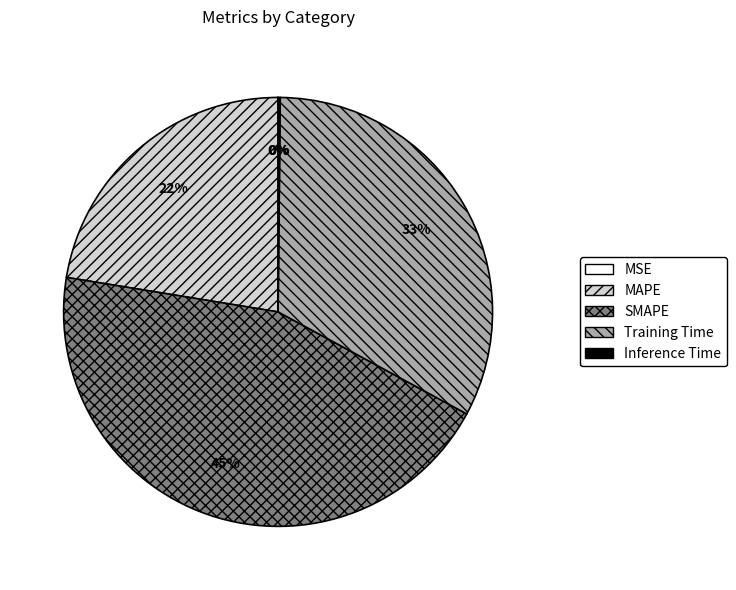

Is it true that MAPE is 22% of the pie?

True